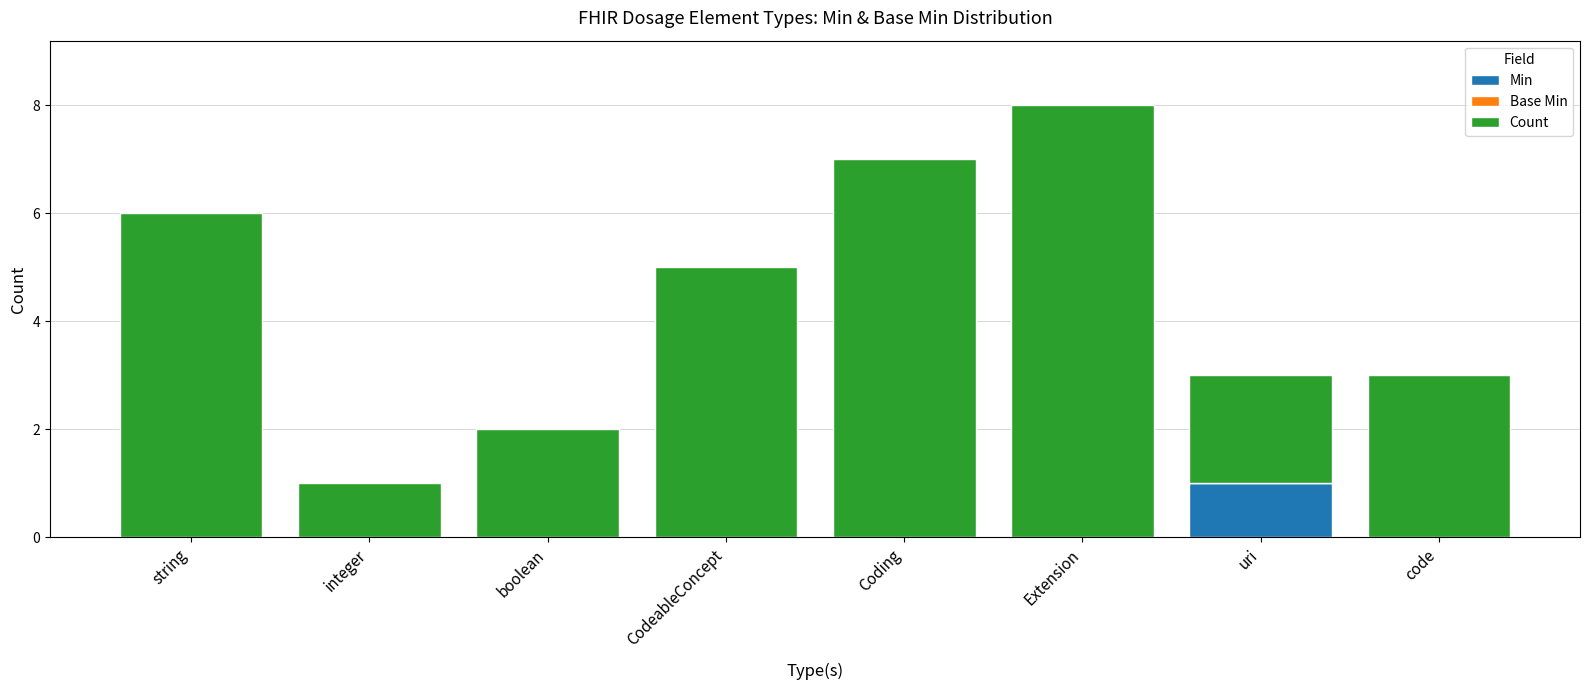

Which category has the highest value in the Min series?

uri